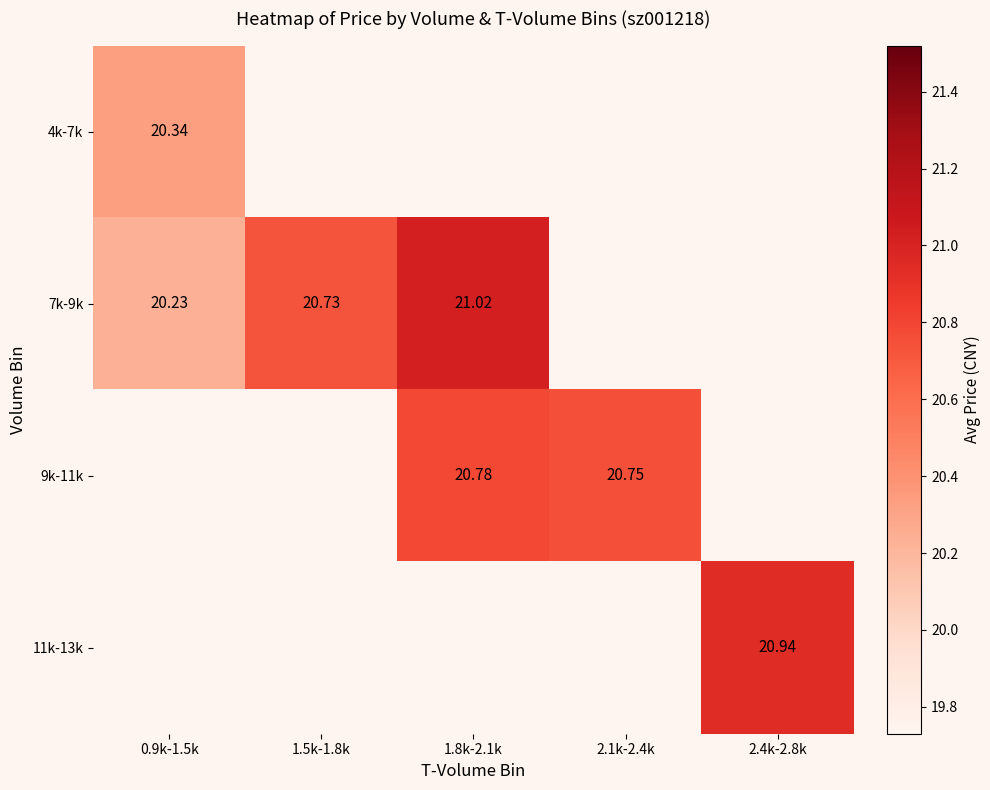

Is the value of 11k-13k at 2.4k-2.8k greater than the value of 4k-7k at 0.9k-1.5k?

Yes